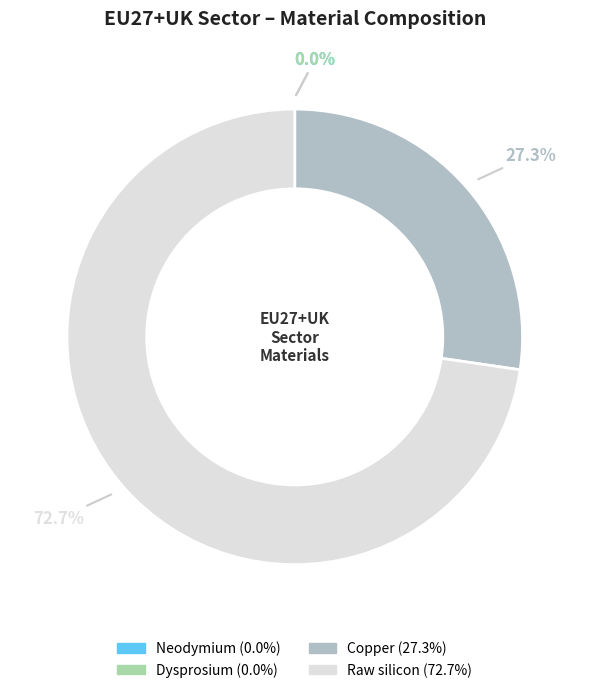

Is there a majority slice in this chart?

Yes